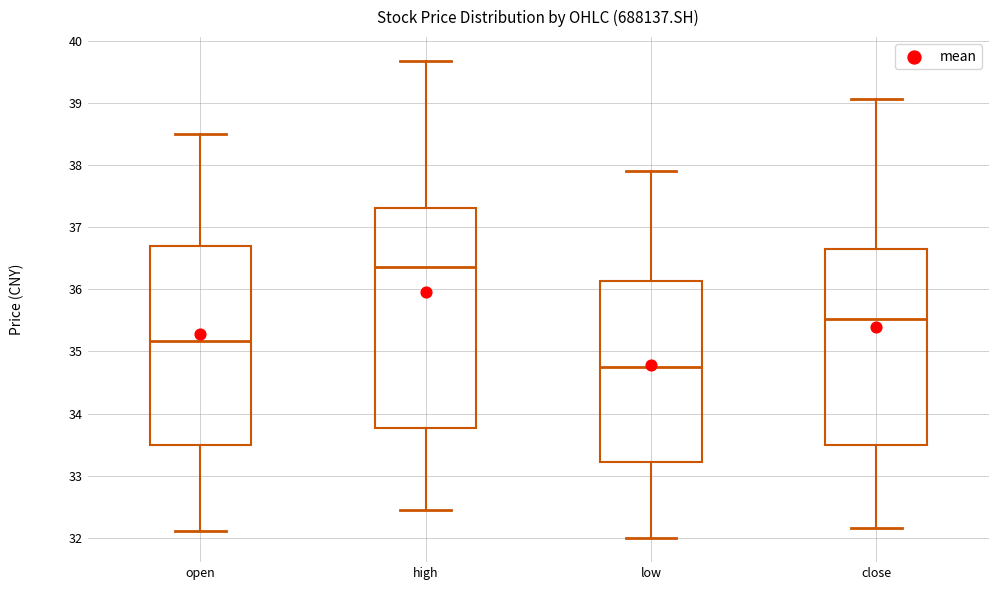

Reading left to right, read every box against the y-axis: the position of its median line, the range the box covers, and the ends of its whiskers. The values are not printed on the chart, so give them approximately, as read against the axis.

open: median 35.2, box 33.5 to 36.7, whiskers 32.1 to 38.5
high: median 36.4, box 33.8 to 37.3, whiskers 32.5 to 39.7
low: median 34.8, box 33.2 to 36.1, whiskers 32.0 to 37.9
close: median 35.5, box 33.5 to 36.7, whiskers 32.2 to 39.1